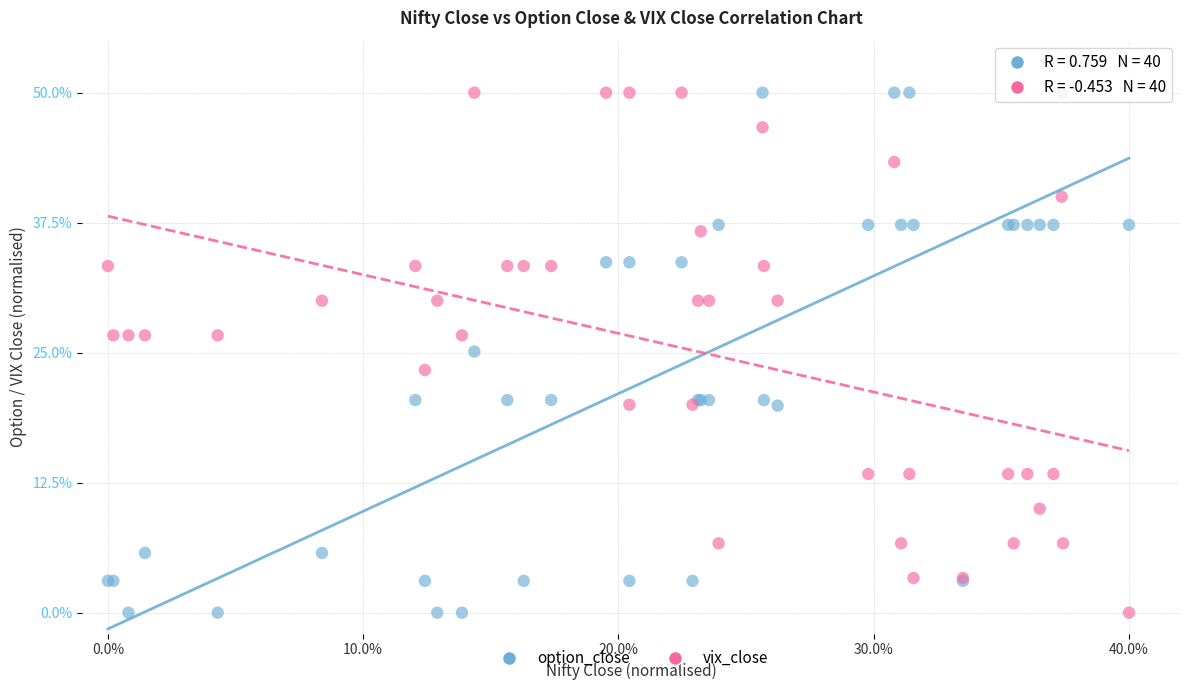

What is the X range (max minus min) for the scatter plot?

40.0